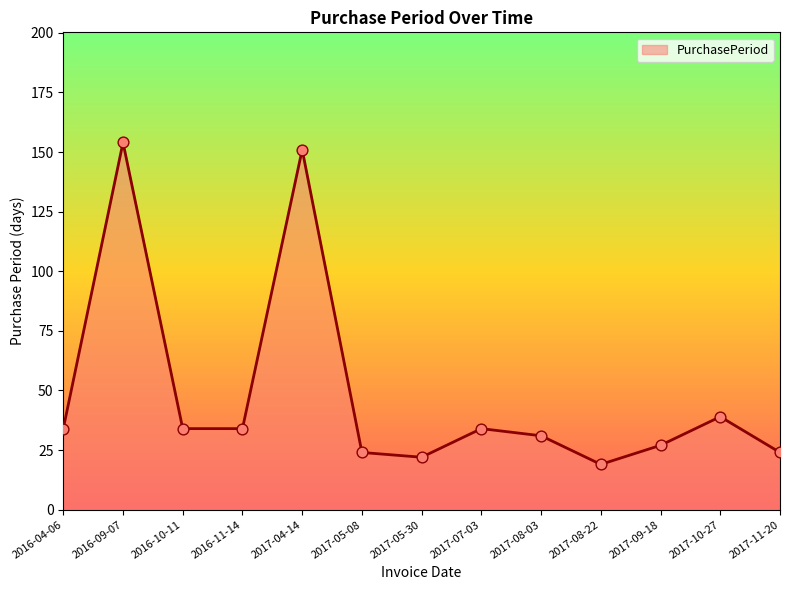

Which has a higher value, 2017-11-20 or 2017-07-03?

2017-07-03